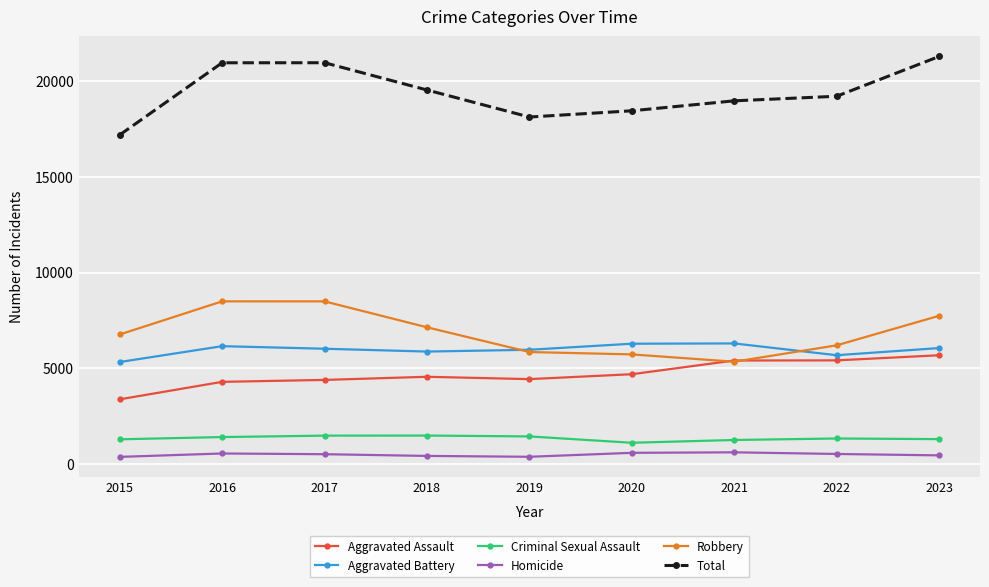

What is the maximum value shown in the chart?

21267